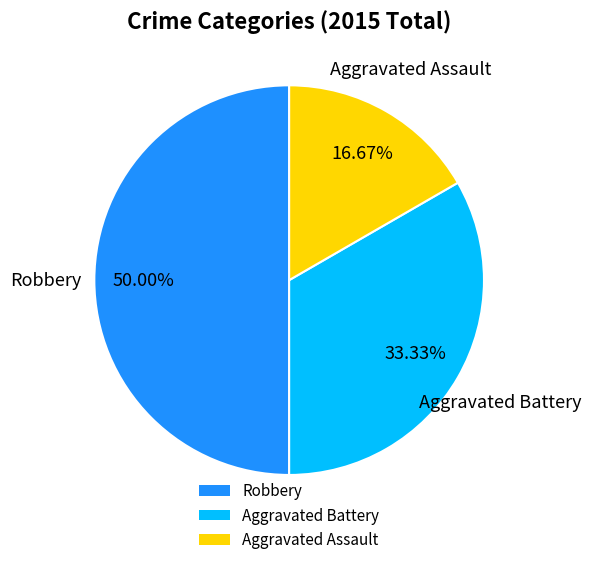

The Aggravated Battery slice represents 42% of the pie. True or false?

False